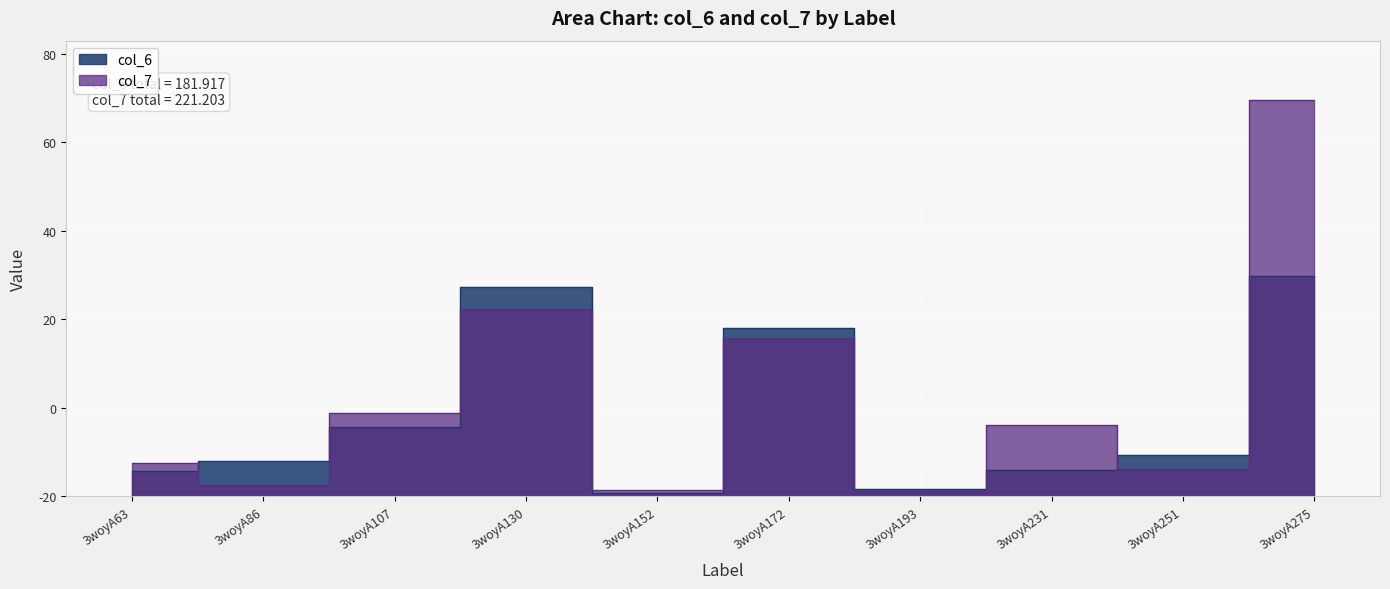

How many interior local valleys does the col_6 series have?

2